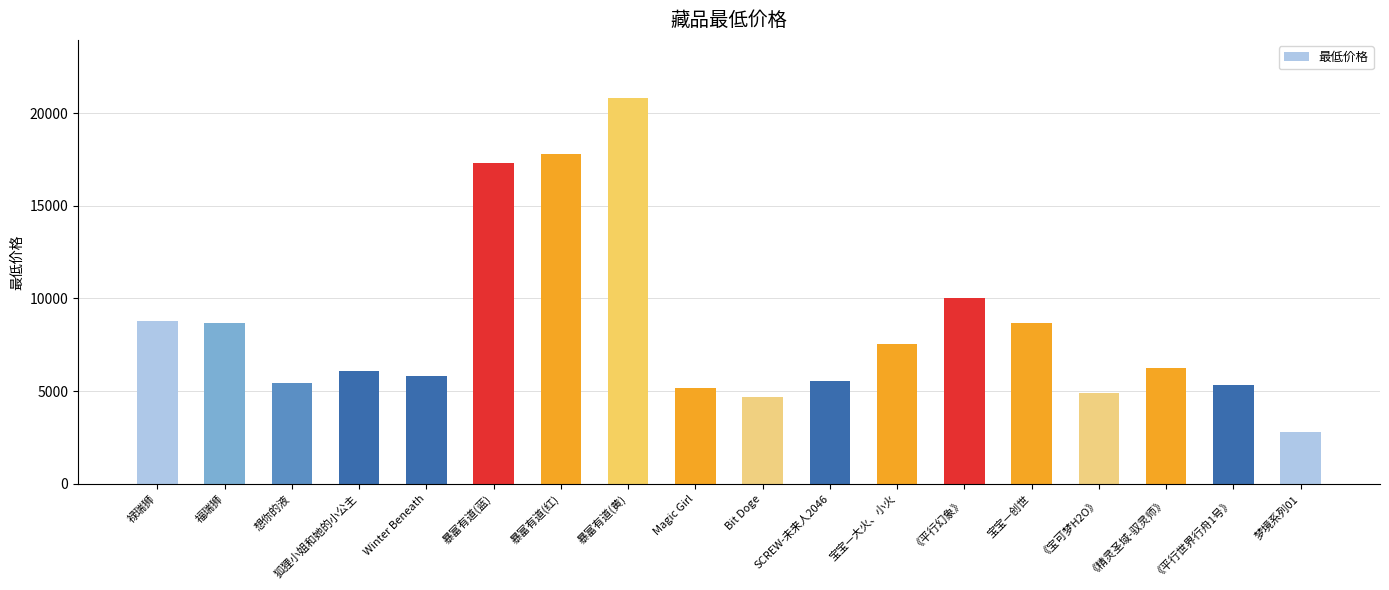

The value at Winter Beneath is 2674. True or false?

False